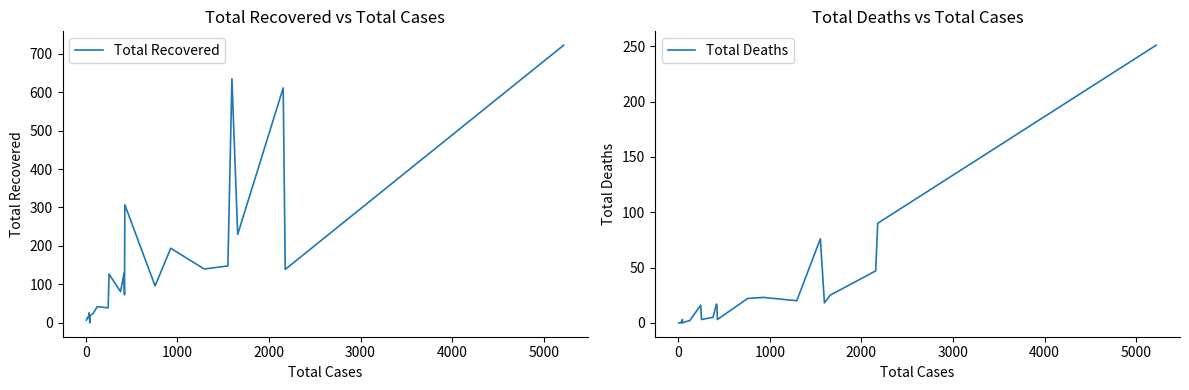

True or false: Total Recovered has more than 0 points higher than both neighbors.

True